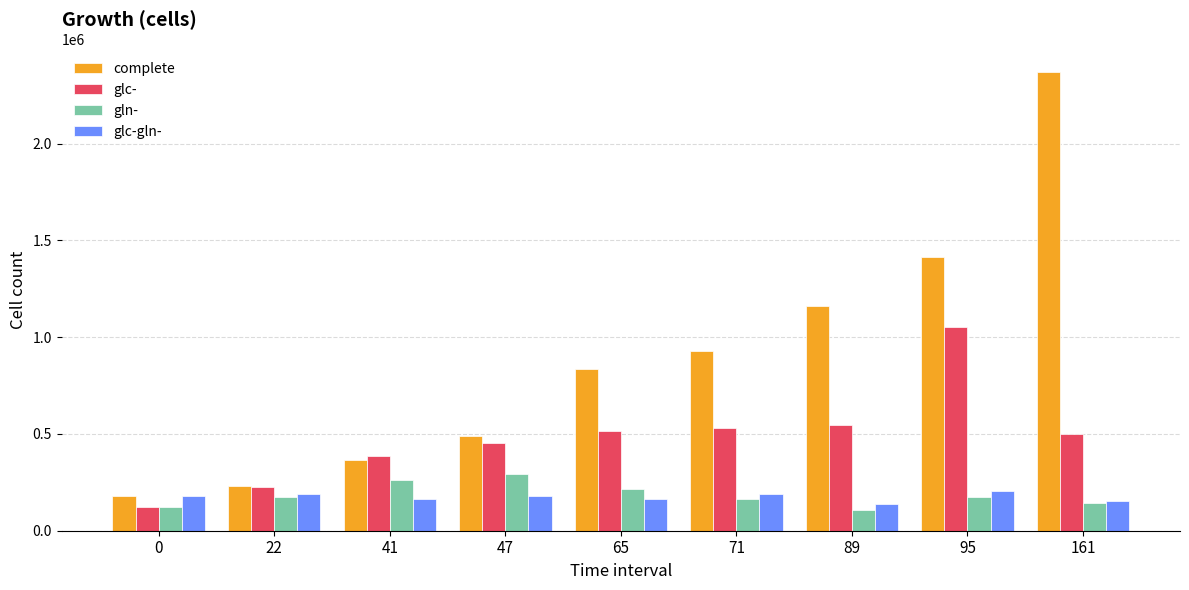

The value of glc- at 0 is 121920. True or false?

True